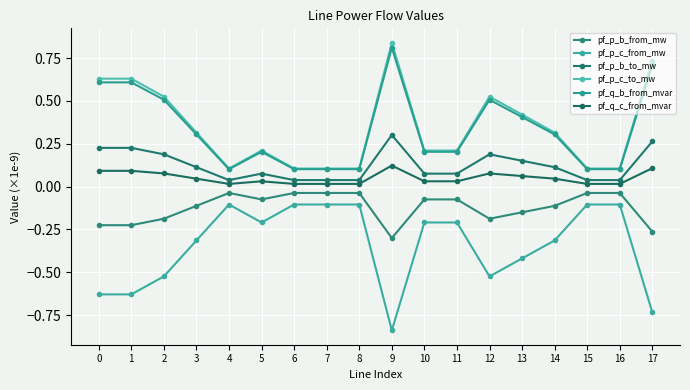

Reading right to left, list all the values displayed in this chart.

pf_p_b_from_mw: 17=-0.3	16=-0.0	15=-0.0	14=-0.1	13=-0.2	12=-0.2	11=-0.1	10=-0.1	9=-0.3	8=-0.0	7=-0.0	6=-0.0	5=-0.1	4=-0.0	3=-0.1	2=-0.2	1=-0.2	0=-0.2
pf_p_c_from_mw: 17=-0.7	16=-0.1	15=-0.1	14=-0.3	13=-0.4	12=-0.5	11=-0.2	10=-0.2	9=-0.8	8=-0.1	7=-0.1	6=-0.1	5=-0.2	4=-0.1	3=-0.3	2=-0.5	1=-0.6	0=-0.6
pf_p_b_to_mw: 17=0.3	16=0.0	15=0.0	14=0.1	13=0.2	12=0.2	11=0.1	10=0.1	9=0.3	8=0.0	7=0.0	6=0.0	5=0.1	4=0.0	3=0.1	2=0.2	1=0.2	0=0.2
pf_p_c_to_mw: 17=0.7	16=0.1	15=0.1	14=0.3	13=0.4	12=0.5	11=0.2	10=0.2	9=0.8	8=0.1	7=0.1	6=0.1	5=0.2	4=0.1	3=0.3	2=0.5	1=0.6	0=0.6
pf_q_b_from_mvar: 17=0.7	16=0.1	15=0.1	14=0.3	13=0.4	12=0.5	11=0.2	10=0.2	9=0.8	8=0.1	7=0.1	6=0.1	5=0.2	4=0.1	3=0.3	2=0.5	1=0.6	0=0.6
pf_q_c_from_mvar: 17=0.1	16=0.0	15=0.0	14=0.0	13=0.1	12=0.1	11=0.0	10=0.0	9=0.1	8=0.0	7=0.0	6=0.0	5=0.0	4=0.0	3=0.0	2=0.1	1=0.1	0=0.1